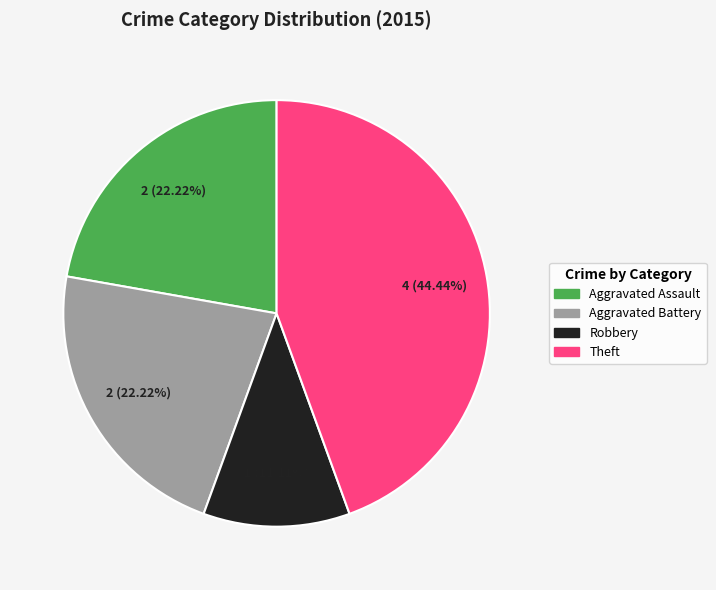

Is there any slice that represents more than half of the pie?

No